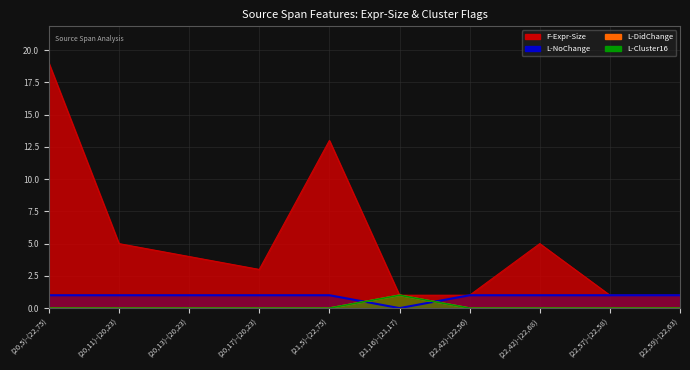

At which label is L-Cluster16 closest to 0?

(20,5)-(22,75)